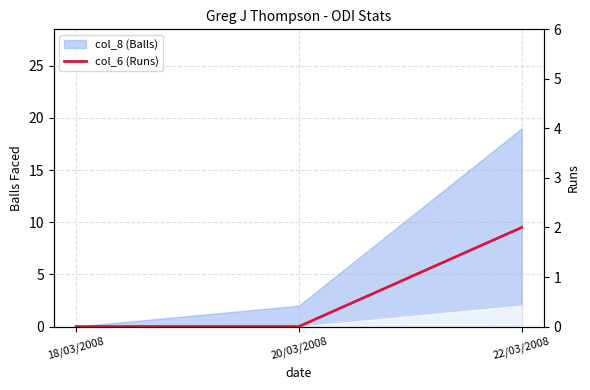

What is the change in value from 20/03/2008 to 22/03/2008?

+2